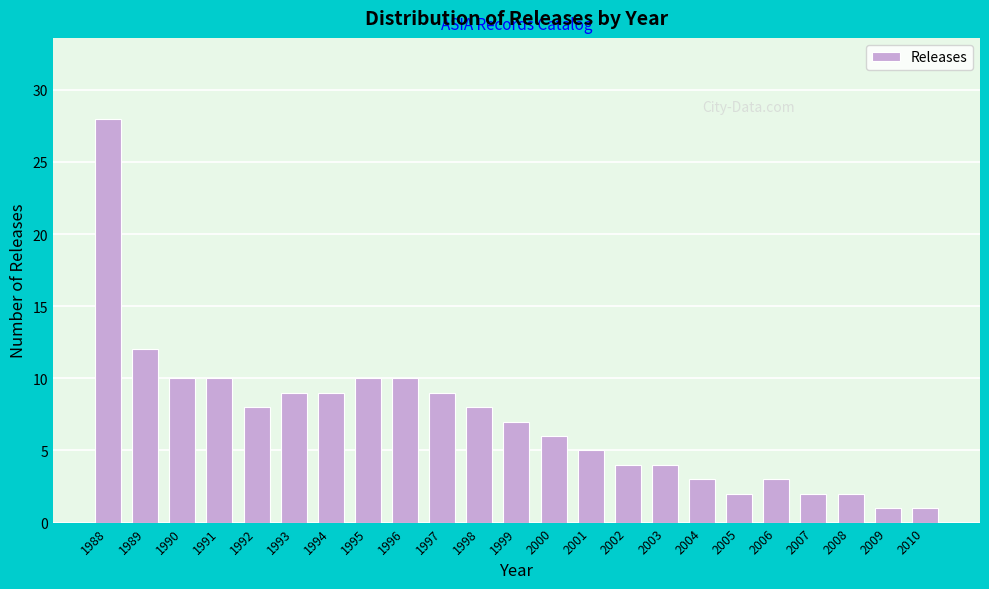

Reading left to right, list all the values displayed in this chart.

28	12	10	10	8	9	9	10	10	9	8	7	6	5	4	4	3	2	3	2	2	1	1